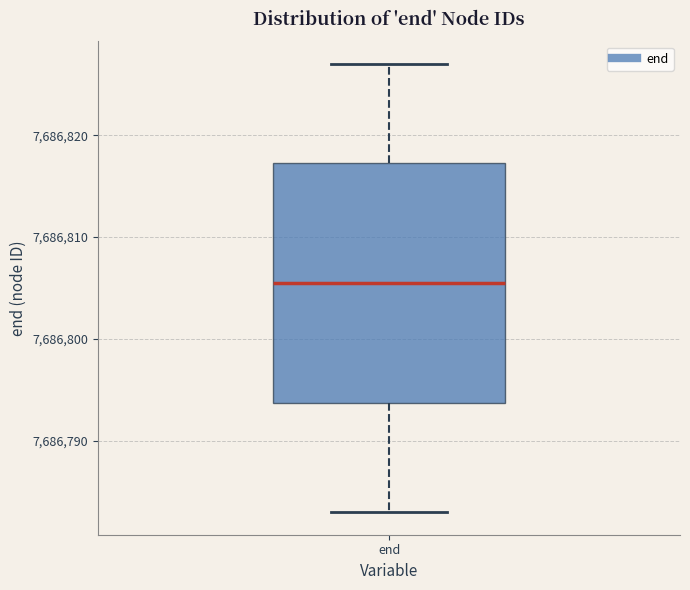

Where does the upper whisker of the box for end end on the y-axis? The values are not printed on the chart, so give them approximately, as read against the axis.

7686827